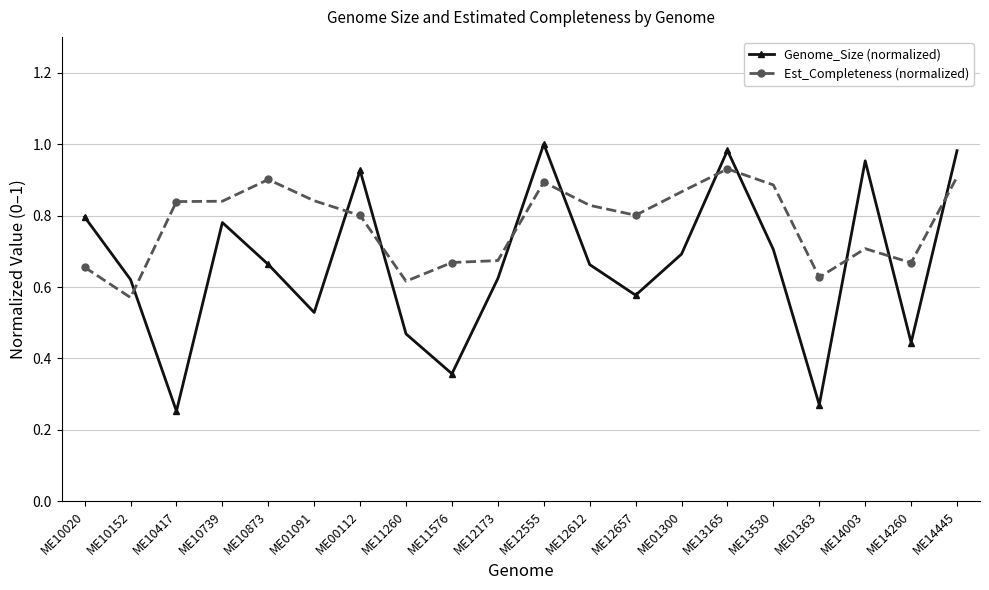

What position from the left is ME14003?

18